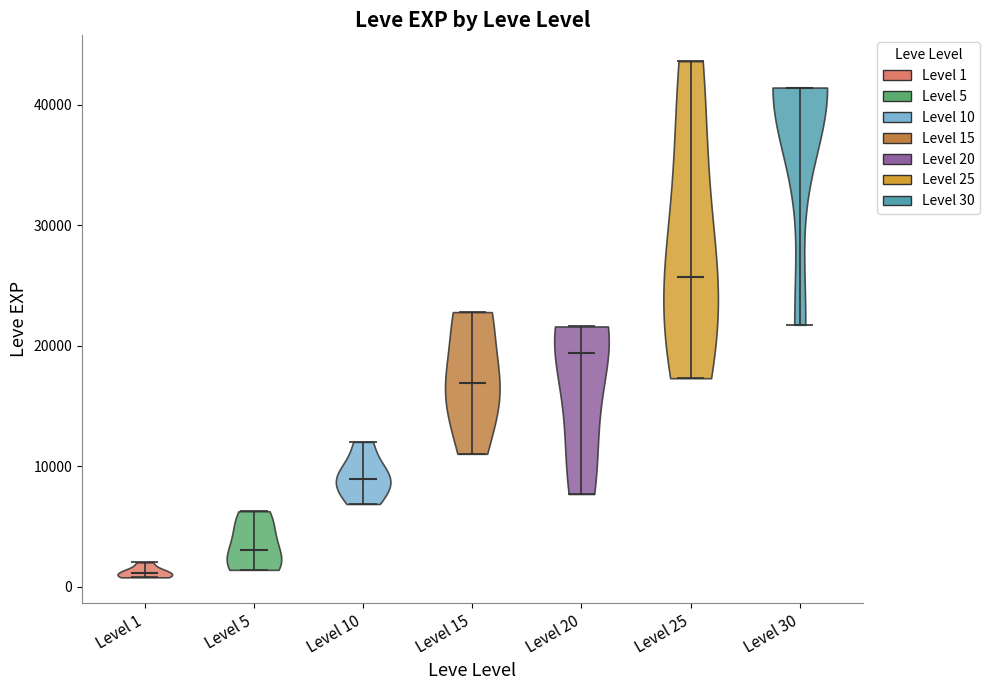

Reading left to right, read every violin against the y-axis: where its median line is, and the lowest and highest points it reaches. The values are not printed on the chart, so give them approximately, as read against the axis.

Level 1: median line 1000, lowest point 1000, highest point 2000
Level 5: median line 3000, lowest point 1000, highest point 6000
Level 10: median line 9000, lowest point 7000, highest point 12000
Level 15: median line 17000, lowest point 11000, highest point 23000
Level 20: median line 19000, lowest point 8000, highest point 22000
Level 25: median line 26000, lowest point 17000, highest point 44000
Level 30: median line 41000, lowest point 22000, highest point 41000